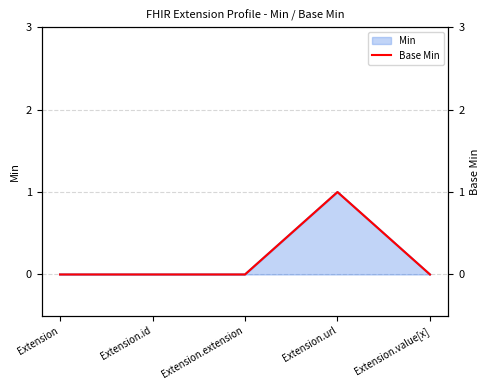

List the labels in order of value, smallest first.

Extension, Extension.id, Extension.extension, Extension.value[x], Extension.url